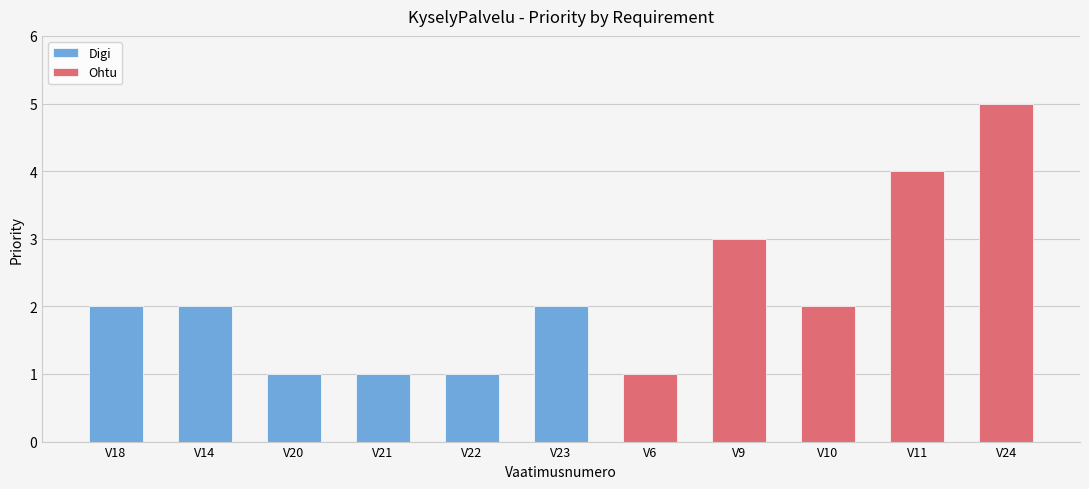

List the labels in order of value, smallest first.

V20, V21, V22, V6, V18, V14, V23, V10, V9, V11, V24